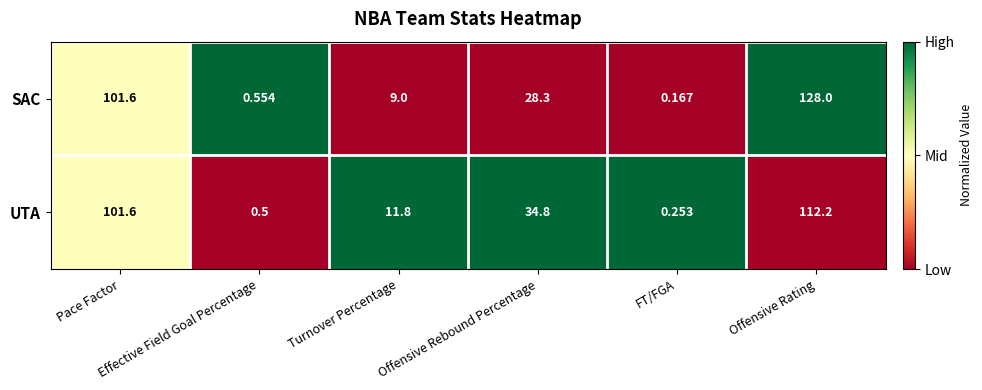

What is the total value across all series at Pace Factor?

203.2